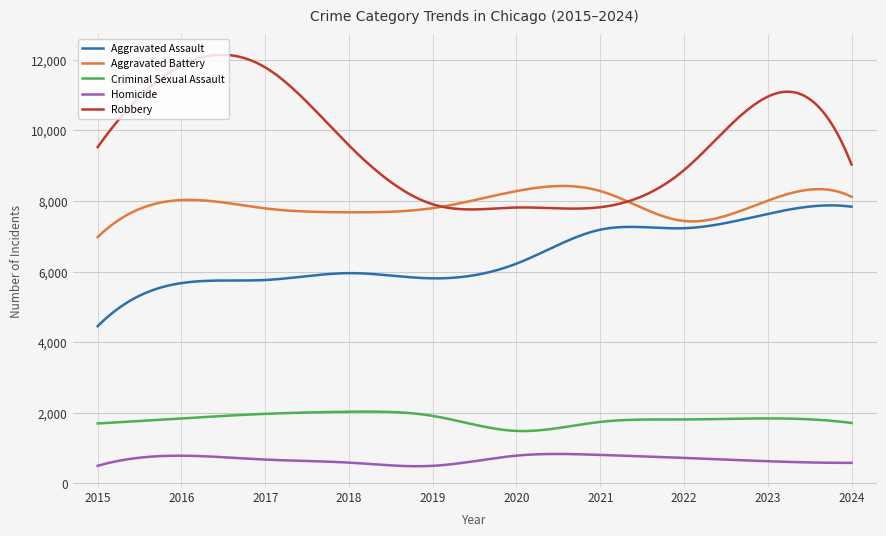

Rank the series by their maximum value, from lowest to highest.

Homicide, Criminal Sexual Assault, Aggravated Assault, Aggravated Battery, Robbery